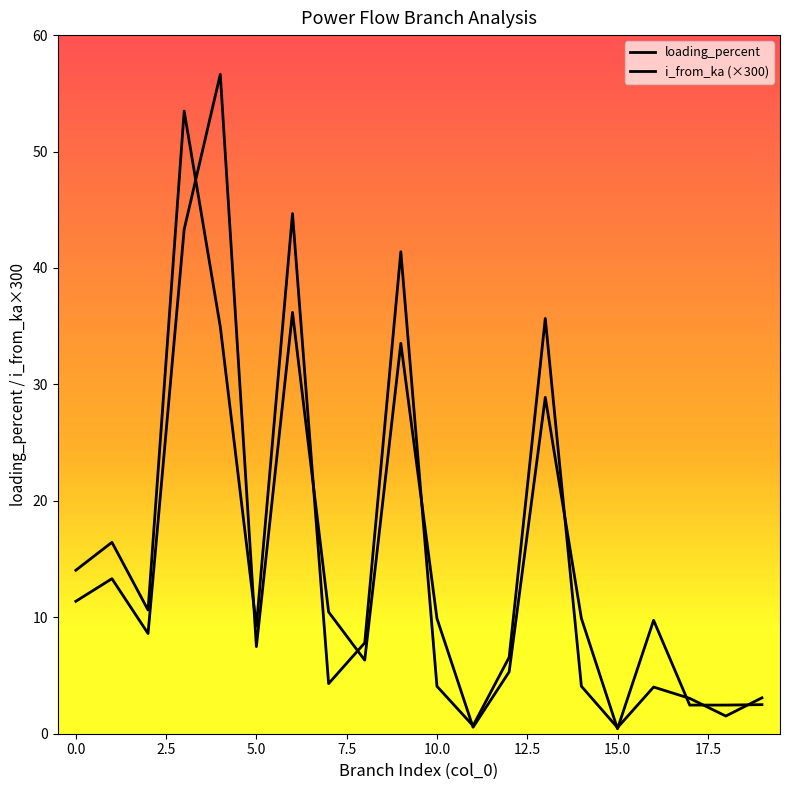

What are all the series names shown in the legend?

i_from_ka, loading_percent